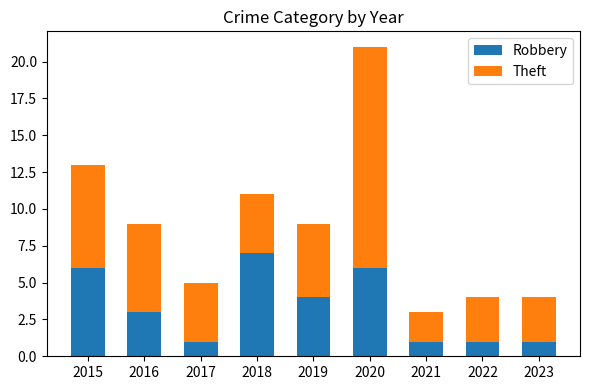

What is the total value across all series at 2021?

3